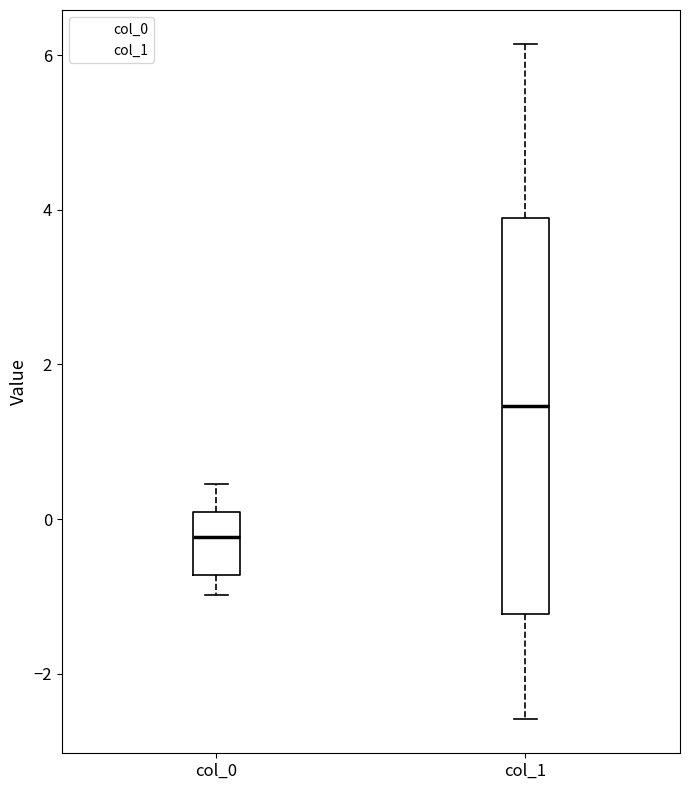

Which box is the tallest, from its lower edge to its upper edge?

col_1